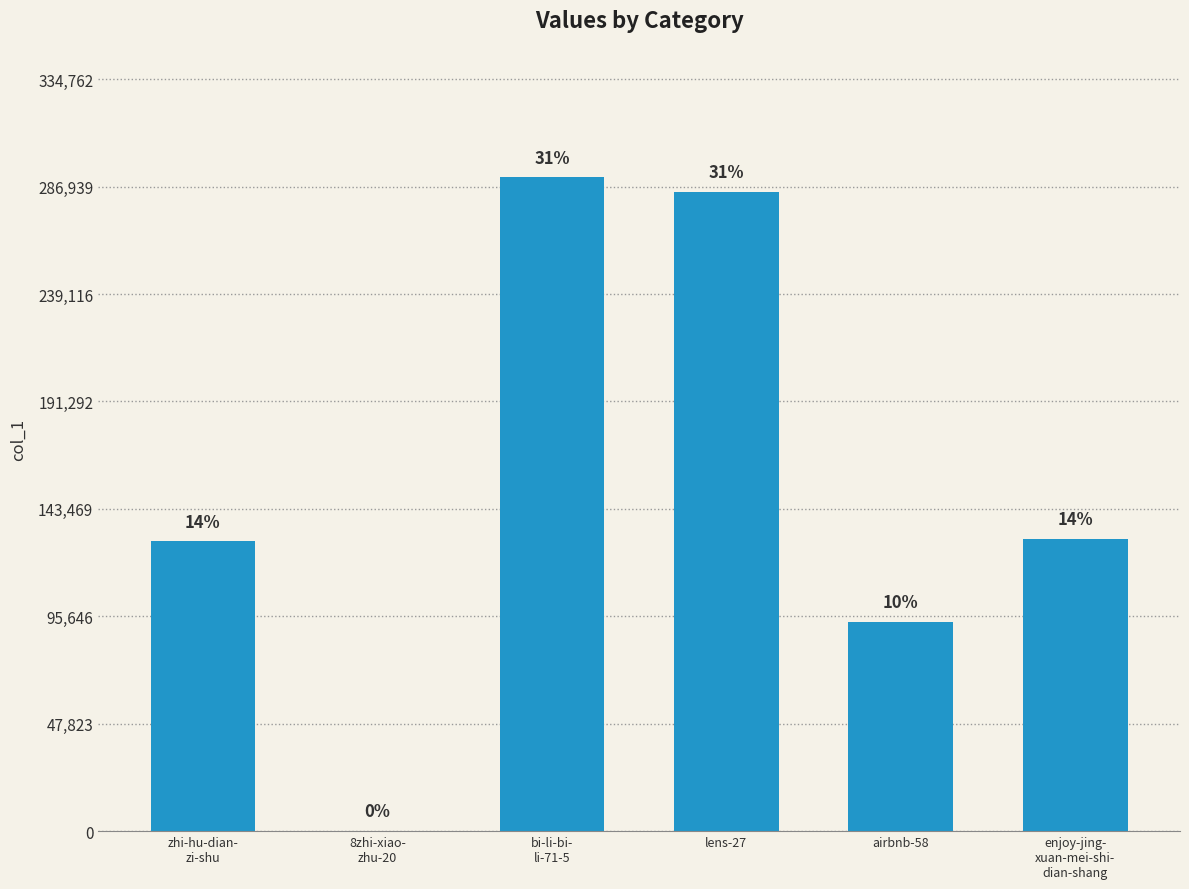

Are the bars horizontal?

No